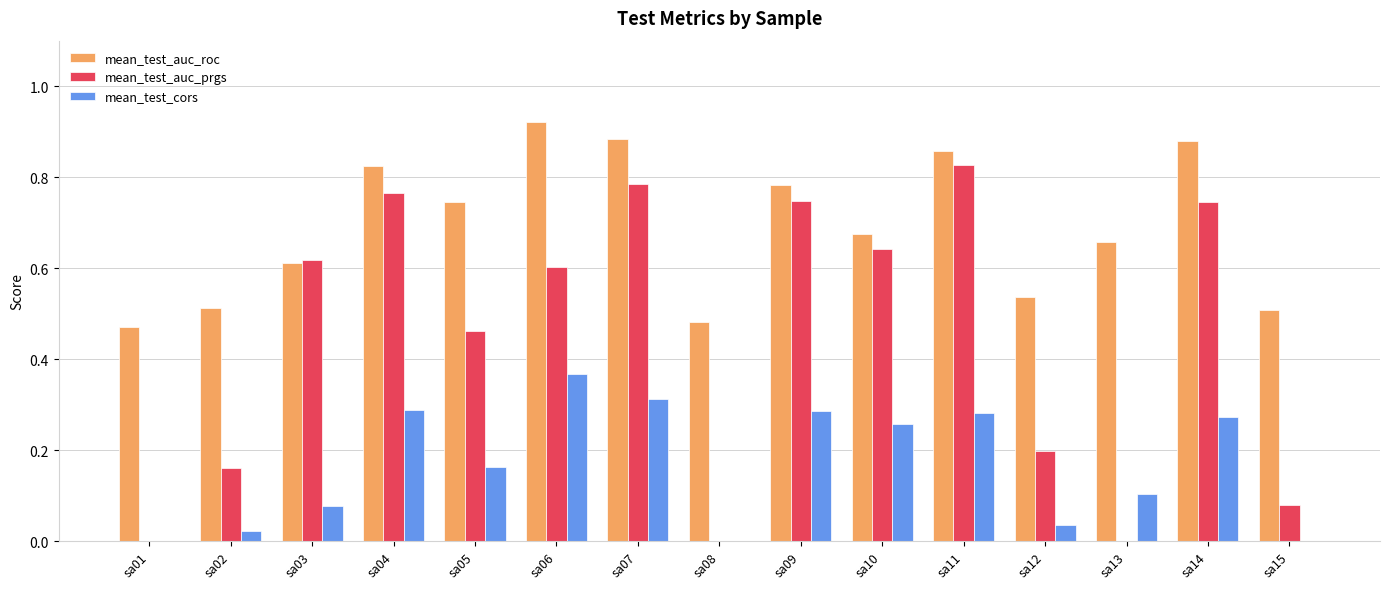

At which category does the chart reach its peak across all series?

sa06